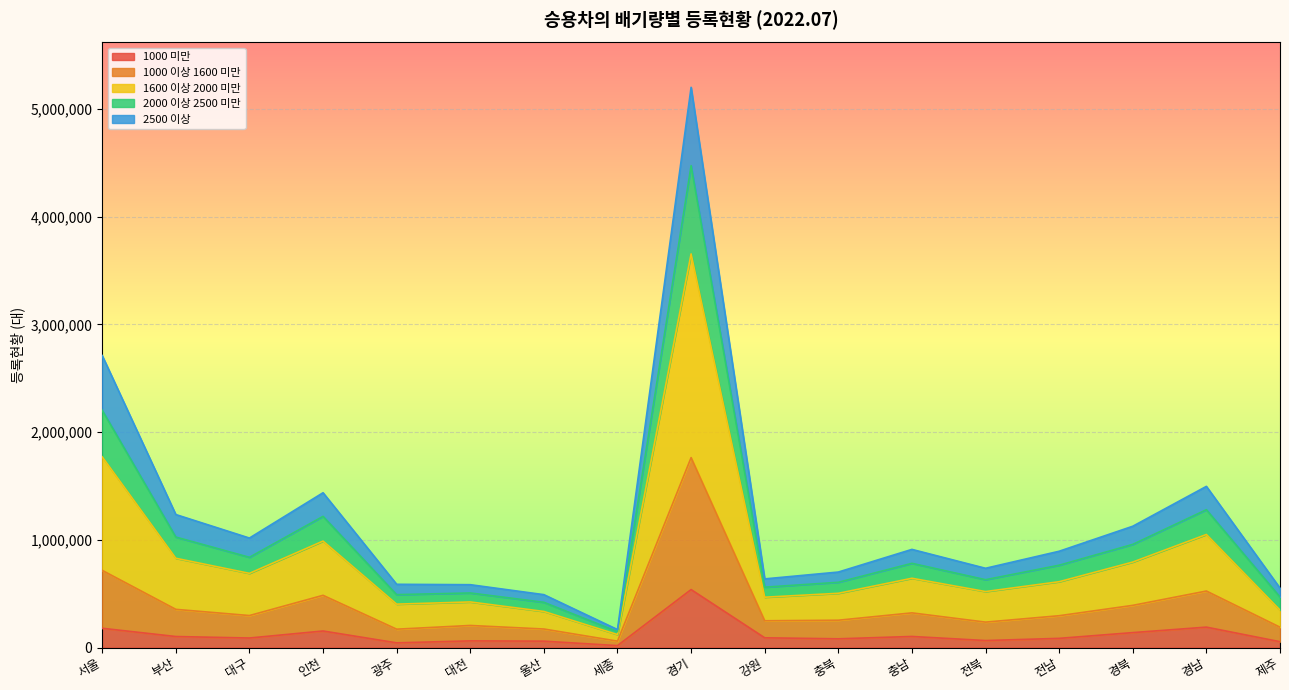

At which label does 1000 미만 reach its peak?

경기